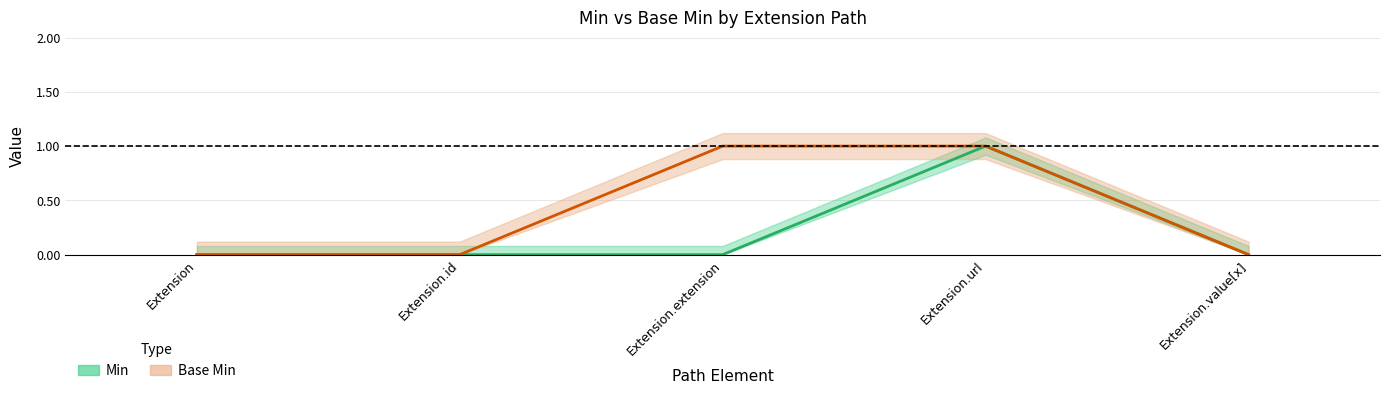

True or false: Base Min and Min intersect in this chart.

False